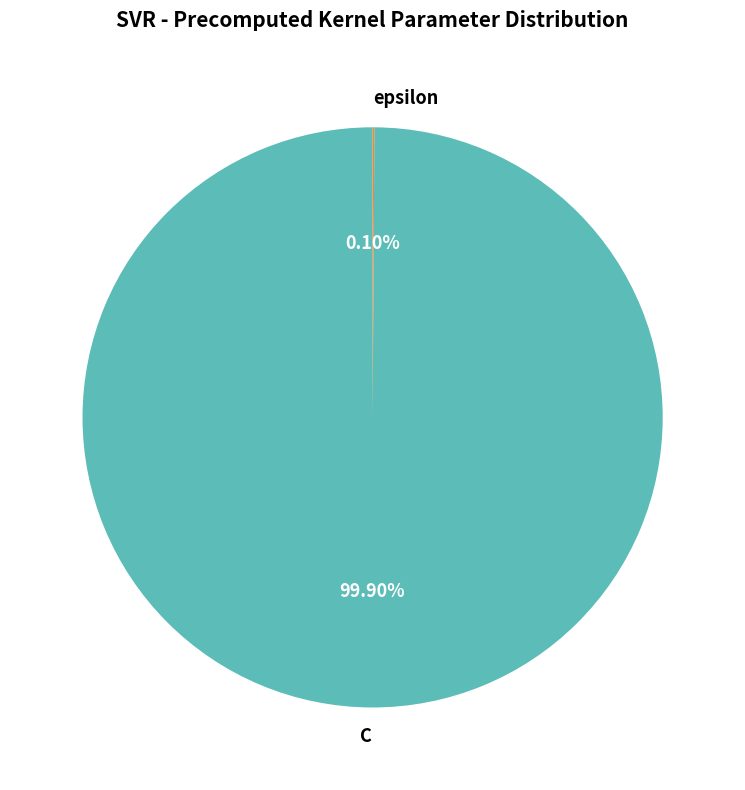

What is the largest slice in the pie chart?

C